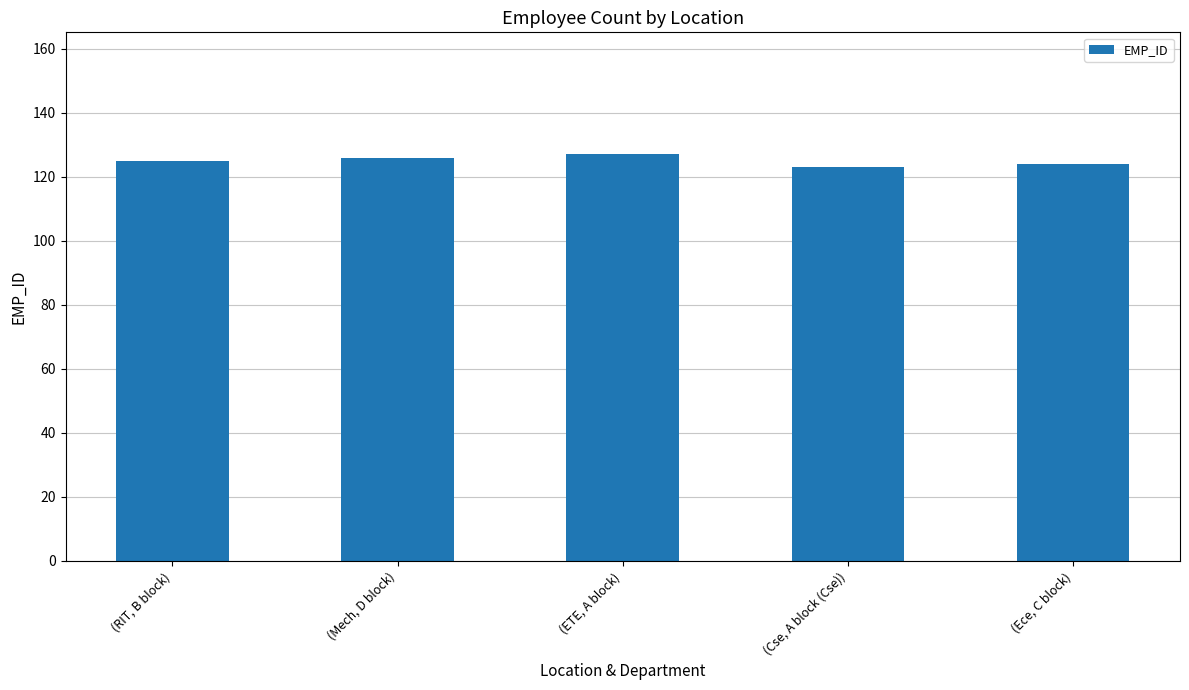

Rank the categories by value from highest to lowest.

(ETE, A block), (Mech, D block), (RIT, B block), (Ece, C block), (Cse, A block (Cse))